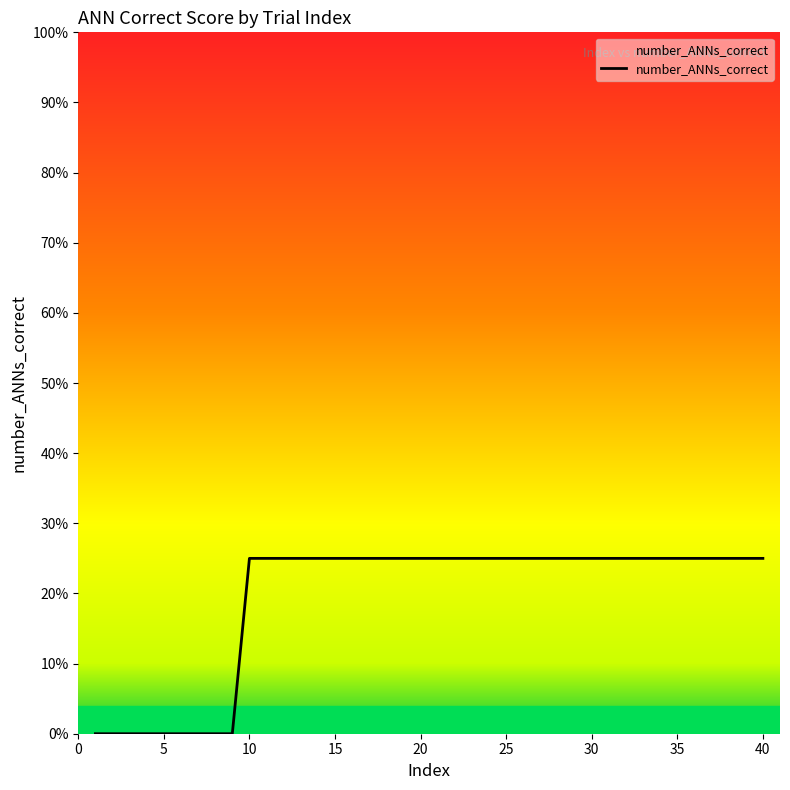

Reading left to right, transcribe all the data shown in this chart.

0.0	0.0	0.0	0.0	0.0	0.0	0.0	0.0	0.0	0.2	0.2	0.2	0.2	0.2	0.2	0.2	0.2	0.2	0.2	0.2	0.2	0.2	0.2	0.2	0.2	0.2	0.2	0.2	0.2	0.2	0.2	0.2	0.2	0.2	0.2	0.2	0.2	0.2	0.2	0.2